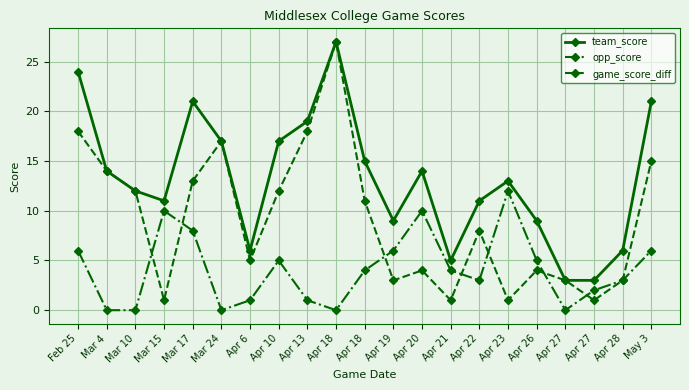

What is the sum of the opp_score values at Apr 22 and Mar 24?

3